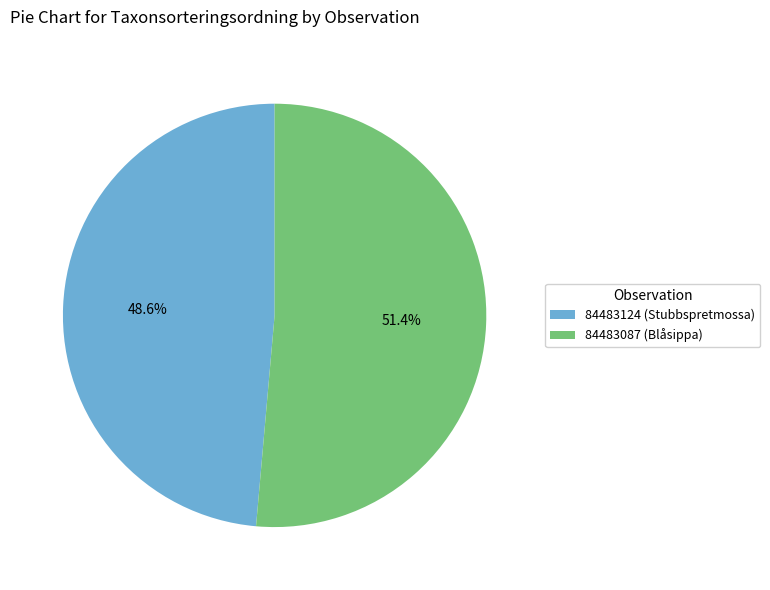

True or false: 84483124 (Stubbspretmossa) accounts for 63% of the total.

False